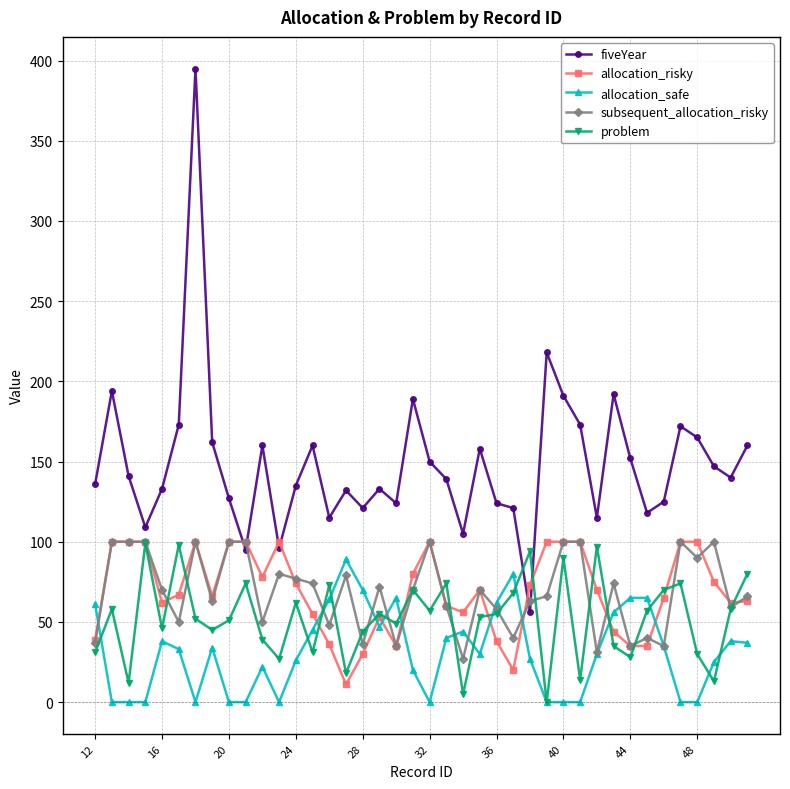

Which series has the largest total across all categories?

fiveYear